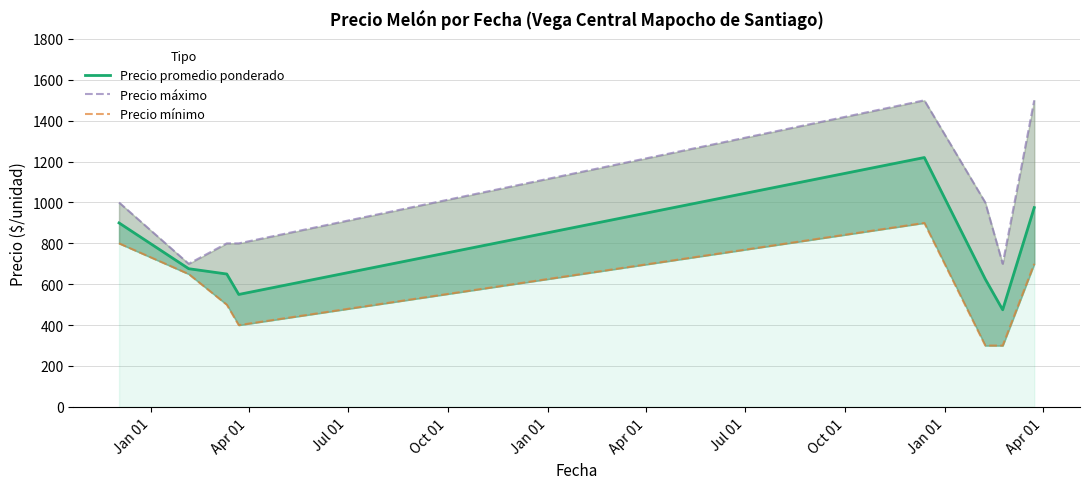

Is the value of Precio máximo at Apr 01 greater than the value of Precio promedio ponderado at Oct 01?

Yes